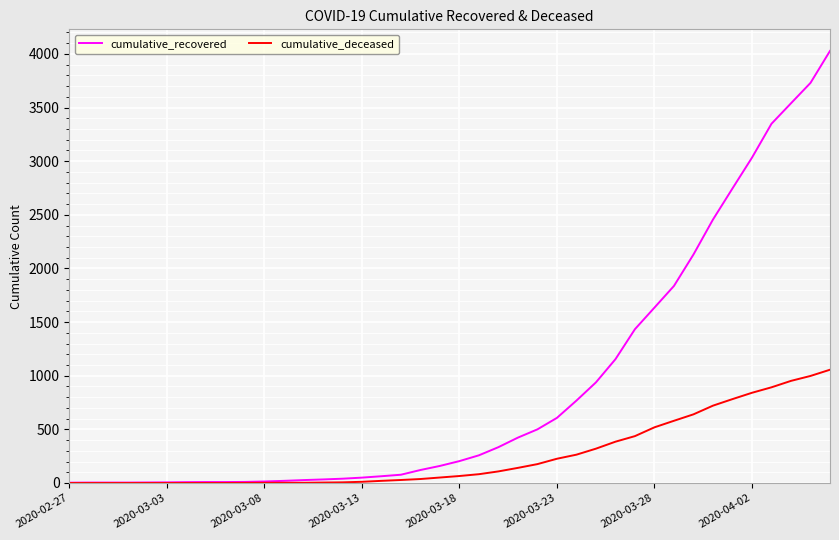

Rank the series by their average value, from highest to lowest.

cumulative_recovered, cumulative_deceased